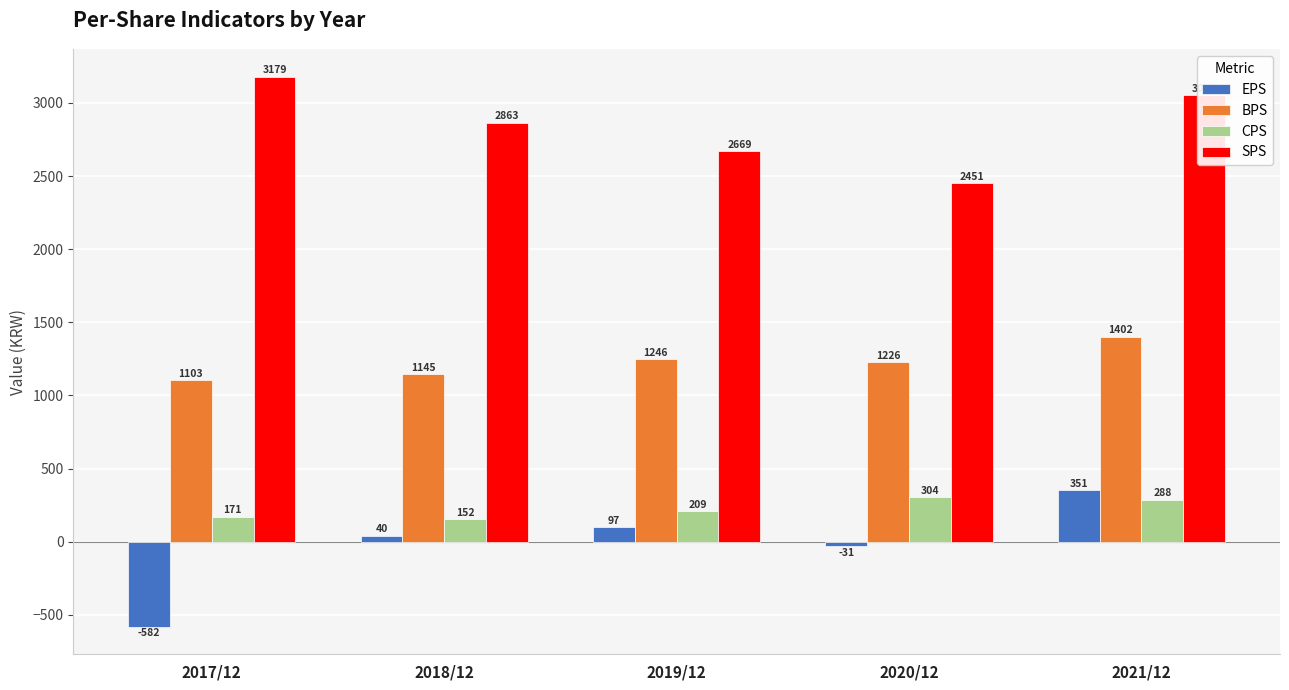

Which category has the highest value across all series?

2017/12